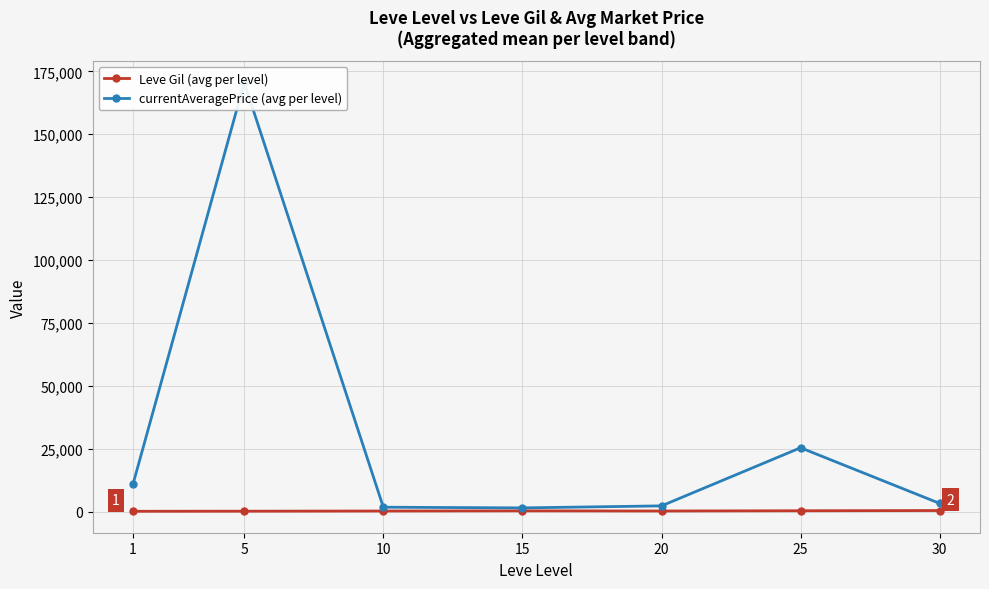

True or false: Leve Gil (avg per level) has a value of 143.5 at 15.

False